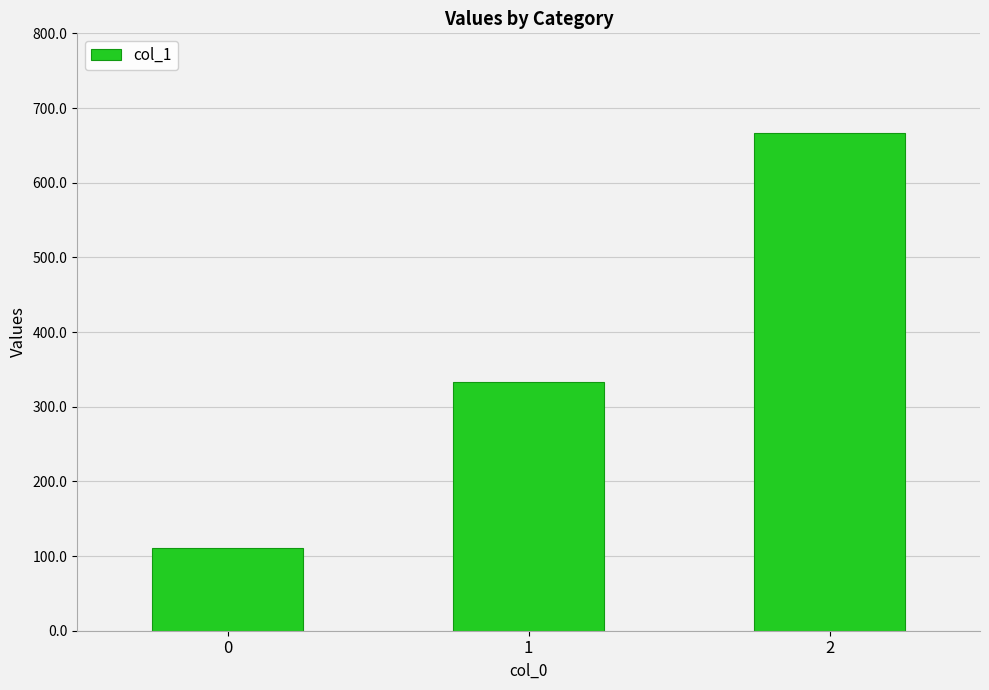

Reading left to right, transcribe all the data shown in this chart.

111.1	333.3	666.7